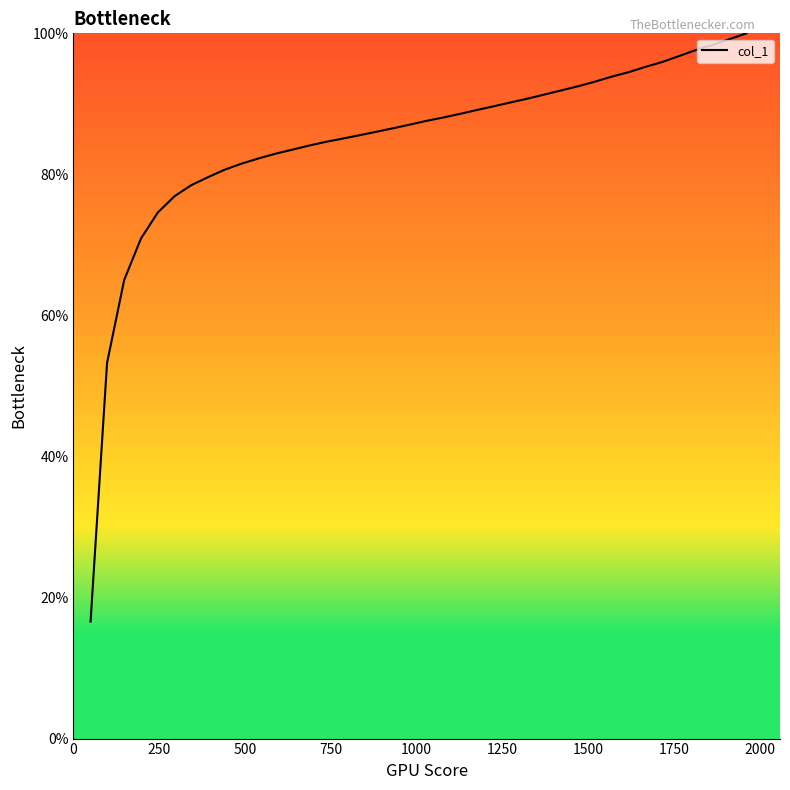

What is the minimum value shown in the chart?

16.6